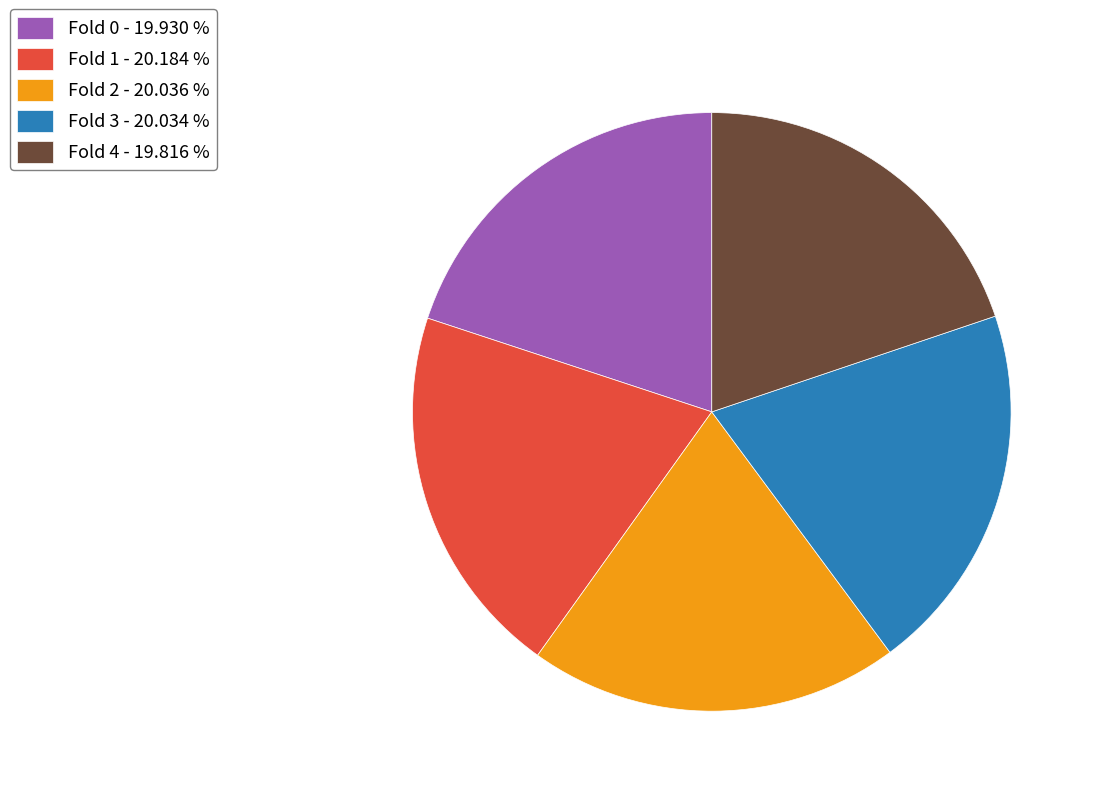

How many slices are in this pie chart?

5